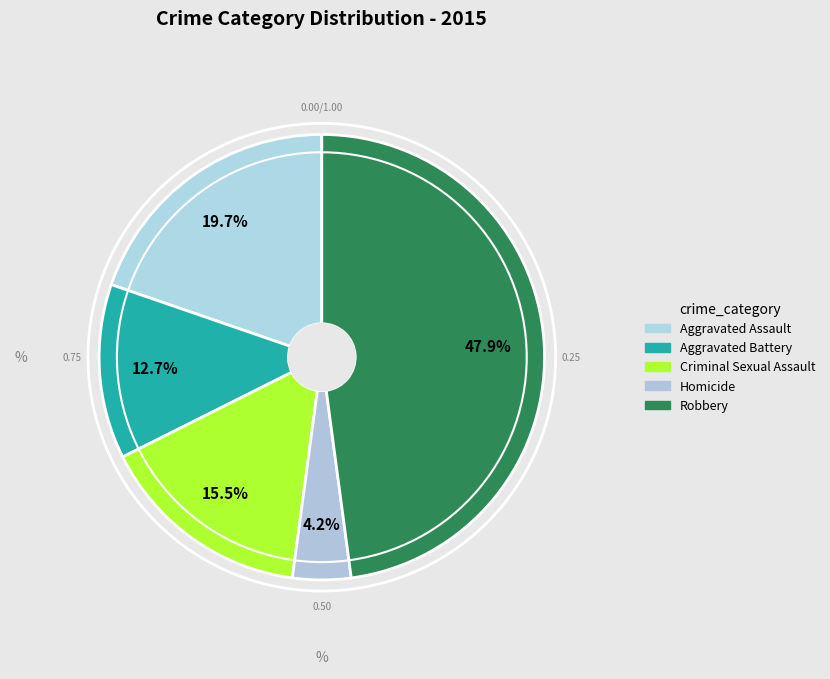

How many slices are in this pie chart?

5